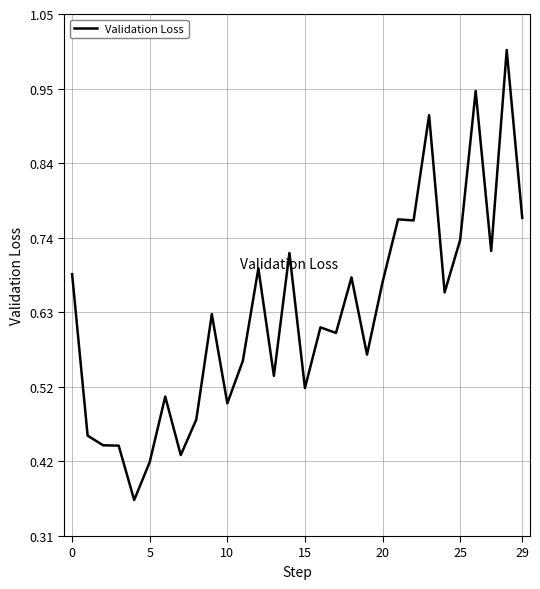

What is the greatest value displayed?

1.0